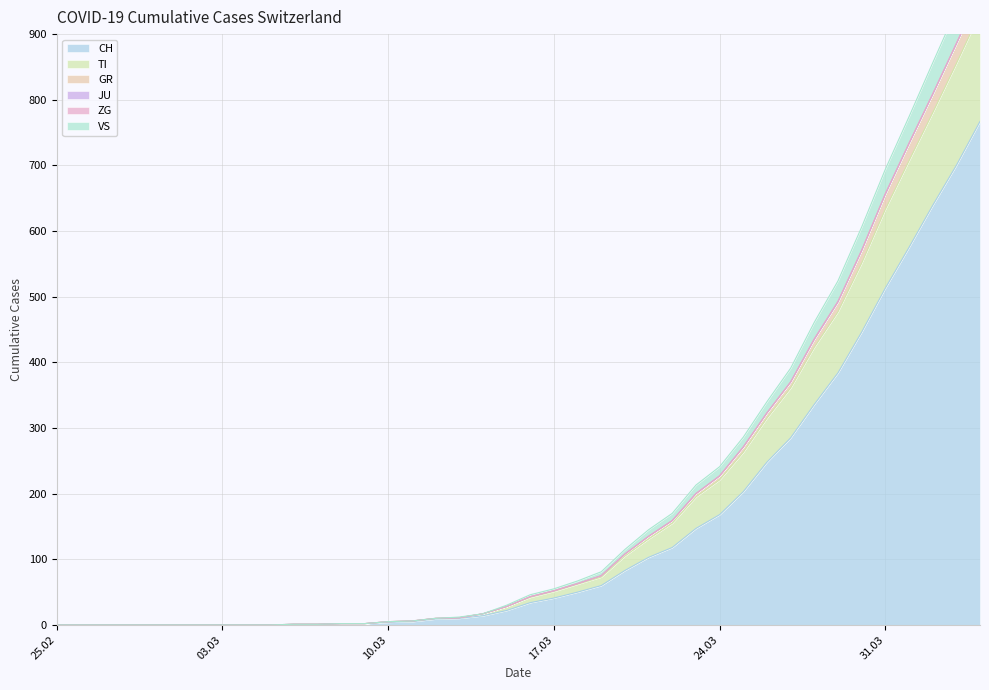

True or false: VS has more than 1 points higher than both neighbors.

False